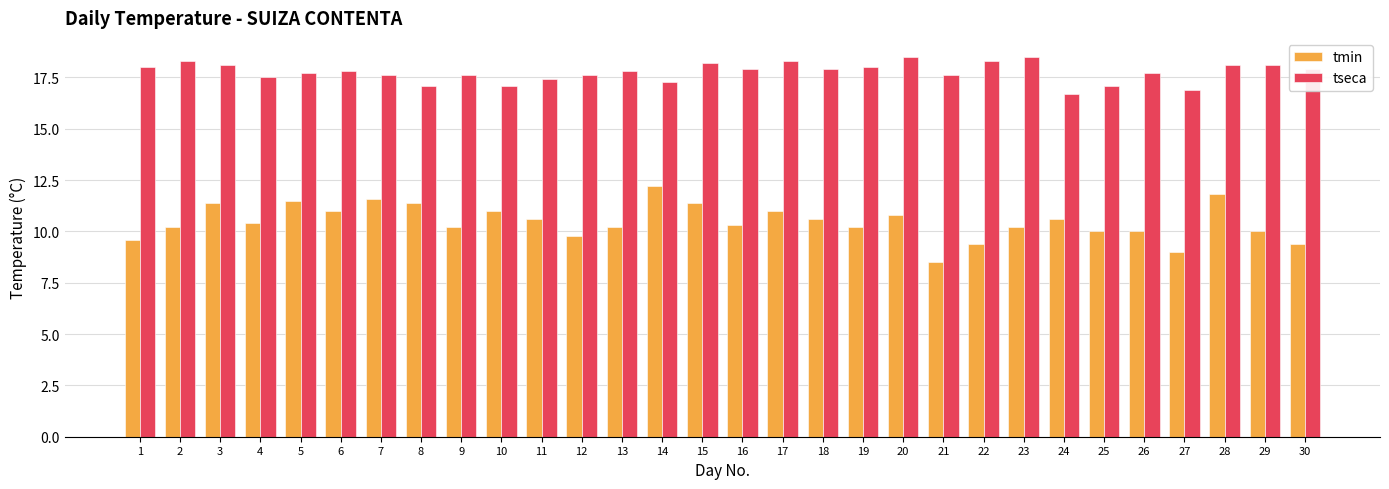

How many groups of bars are there?

30